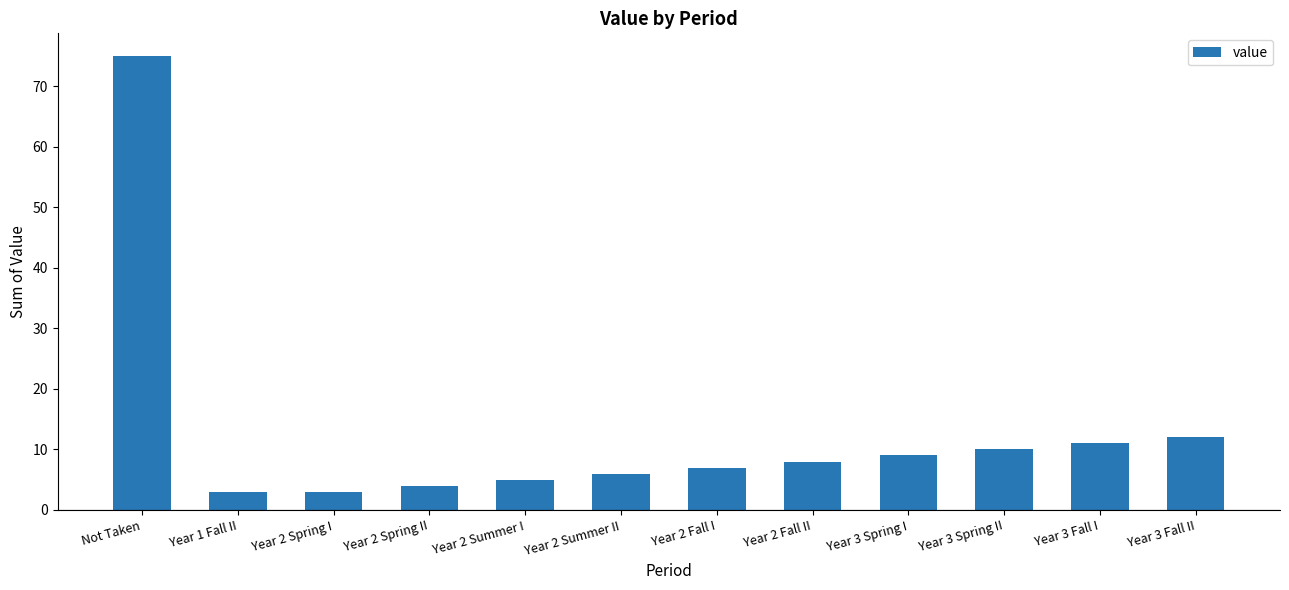

Is it true that the value at Year 3 Spring I is 9?

True